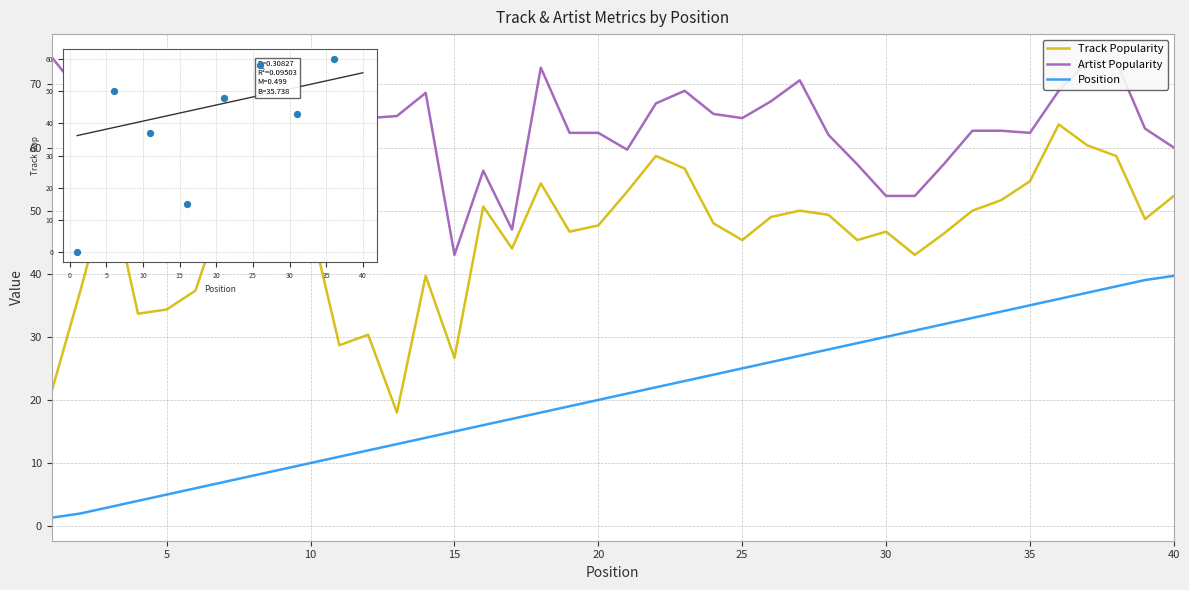

Which series has the largest range (max minus min)?

Track Popularity